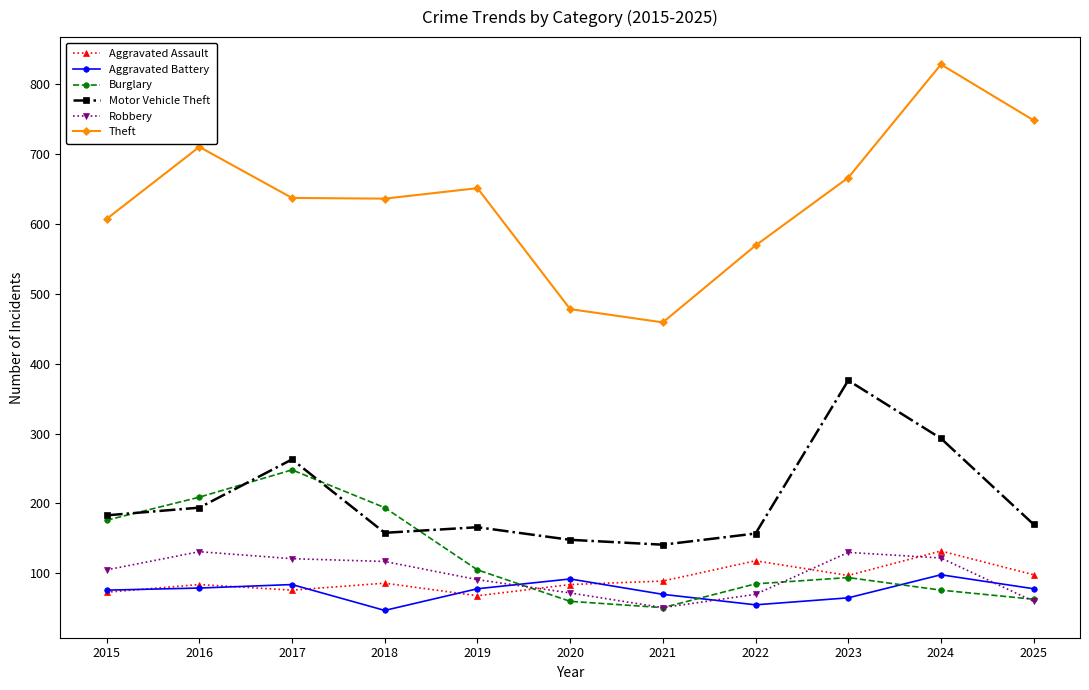

How many series are shown in this chart?

6